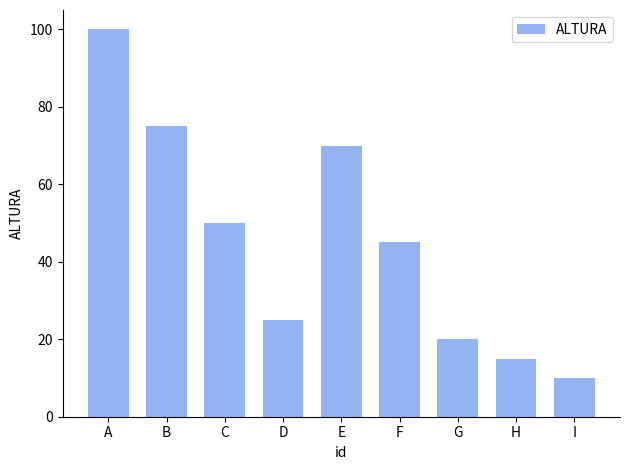

Reading right to left, extract all data points from this chart.

10	15	20	45	70	25	50	75	100